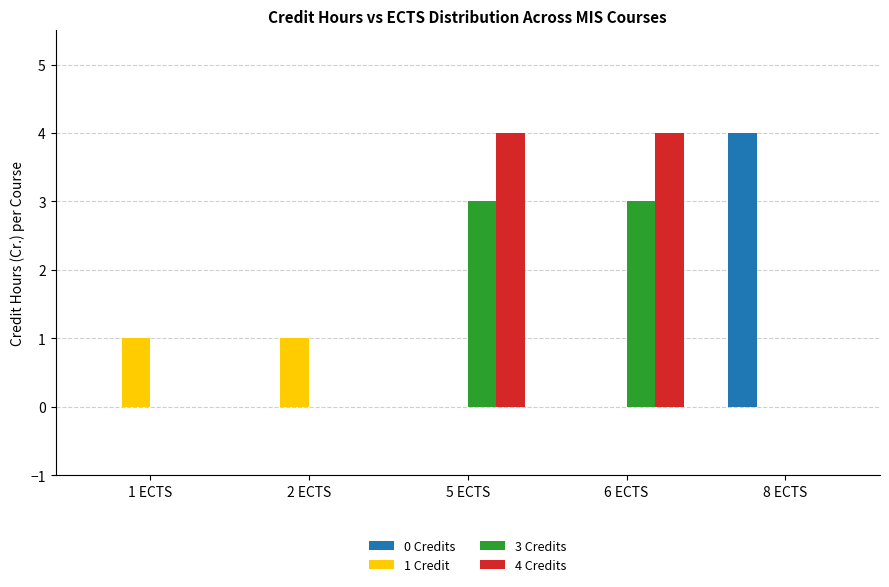

What is the average value of the 3 Credits series?

1